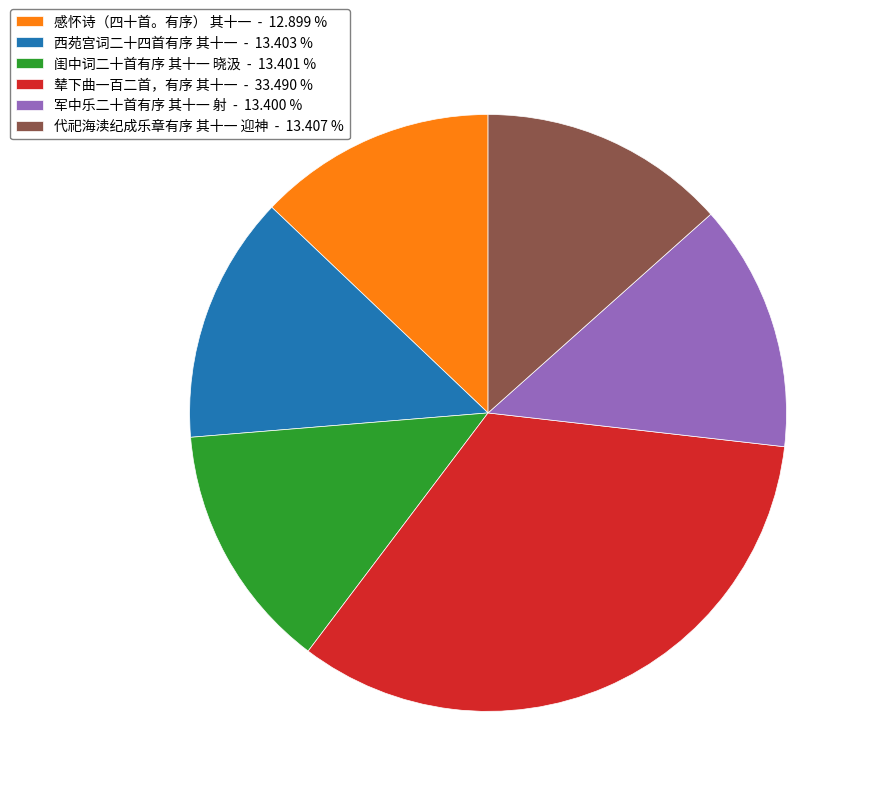

Which slice is the largest?

辇下曲一百二首，有序 其十一